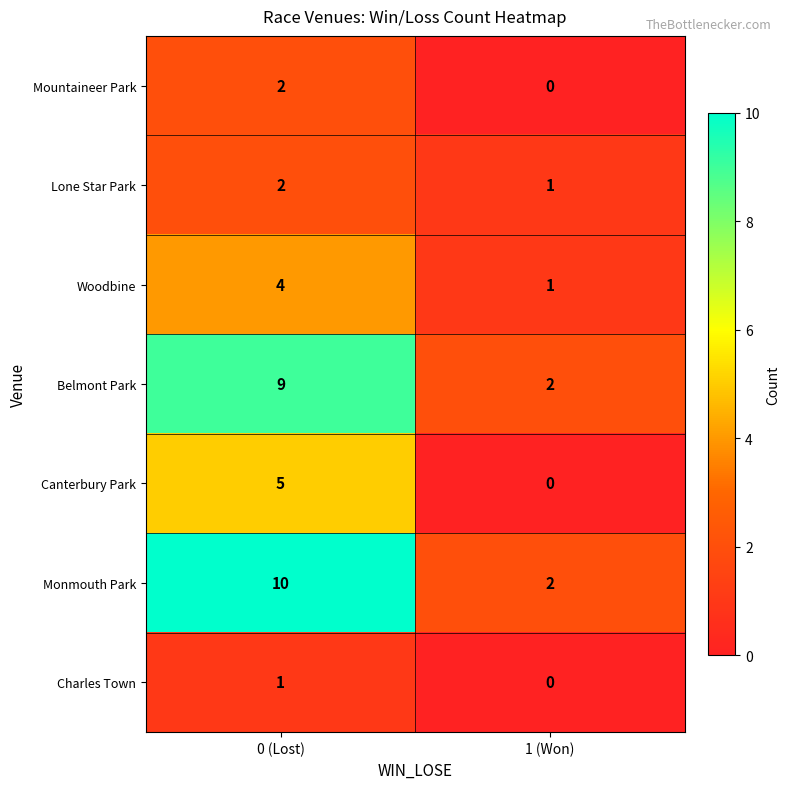

What is the sum of all Canterbury Park values?

5